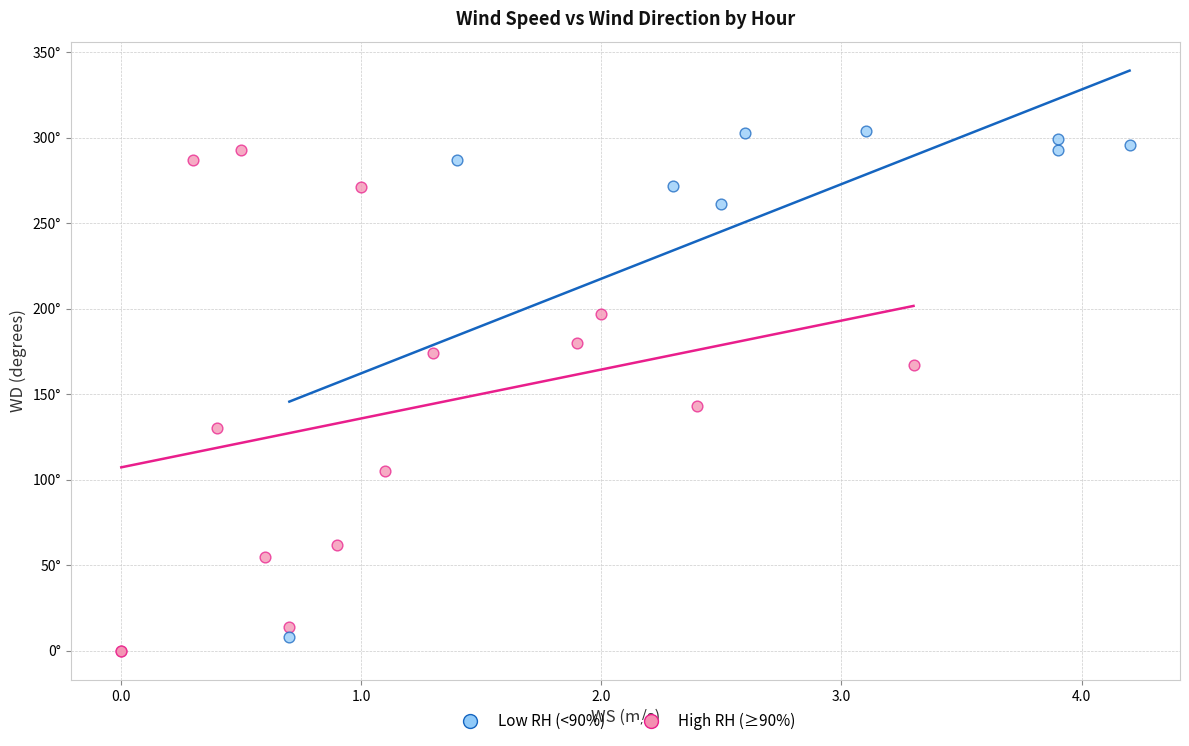

What are all the series names shown in the legend?

Low RH (<90%), High RH (≥90%)